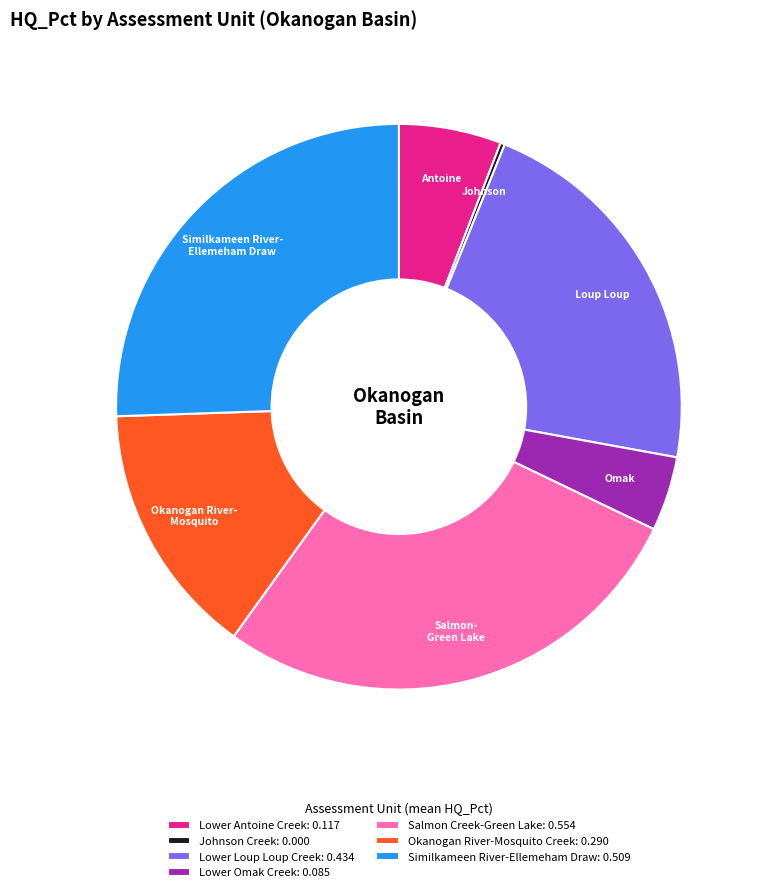

Approximately how many times larger is the value at Okanogan River-Mosquito Creek: 0.290 compared to Lower Antoine Creek: 0.117?

2.5